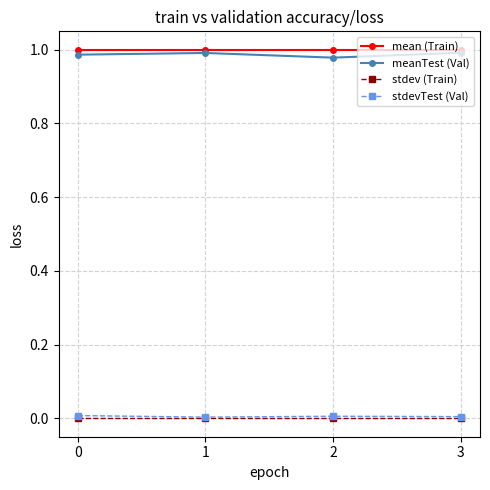

Is it true that mean (Train) equals 1.4 at 0?

False